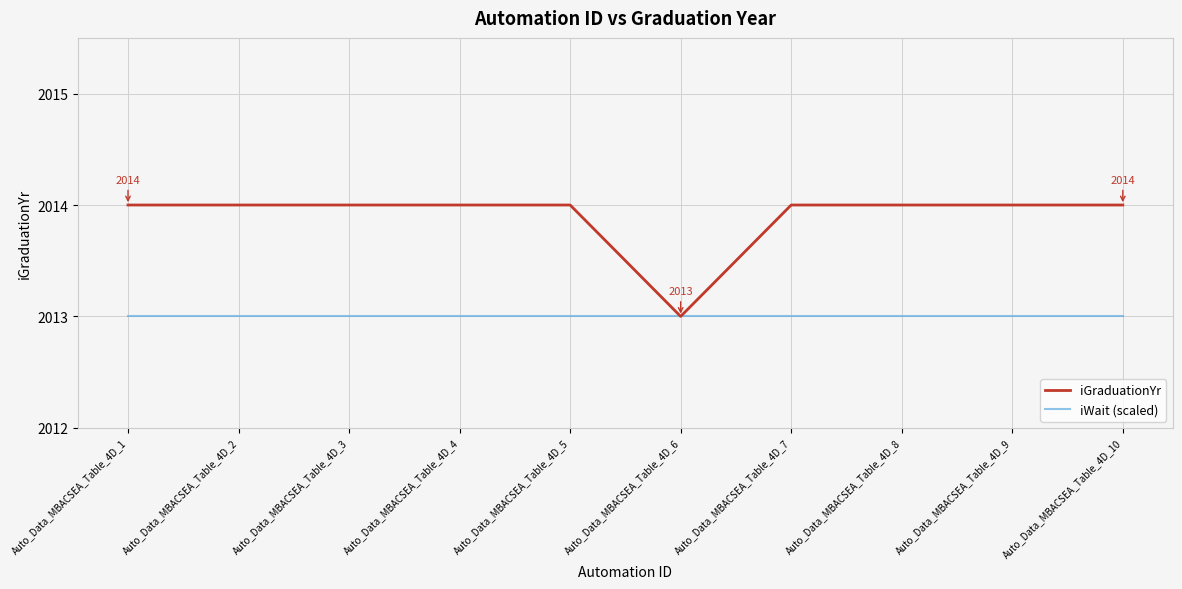

Is the value of iWait (scaled) at Auto_Data_MBACSEA_Table_4D_5 greater than the value of iGraduationYr at Auto_Data_MBACSEA_Table_4D_9?

No